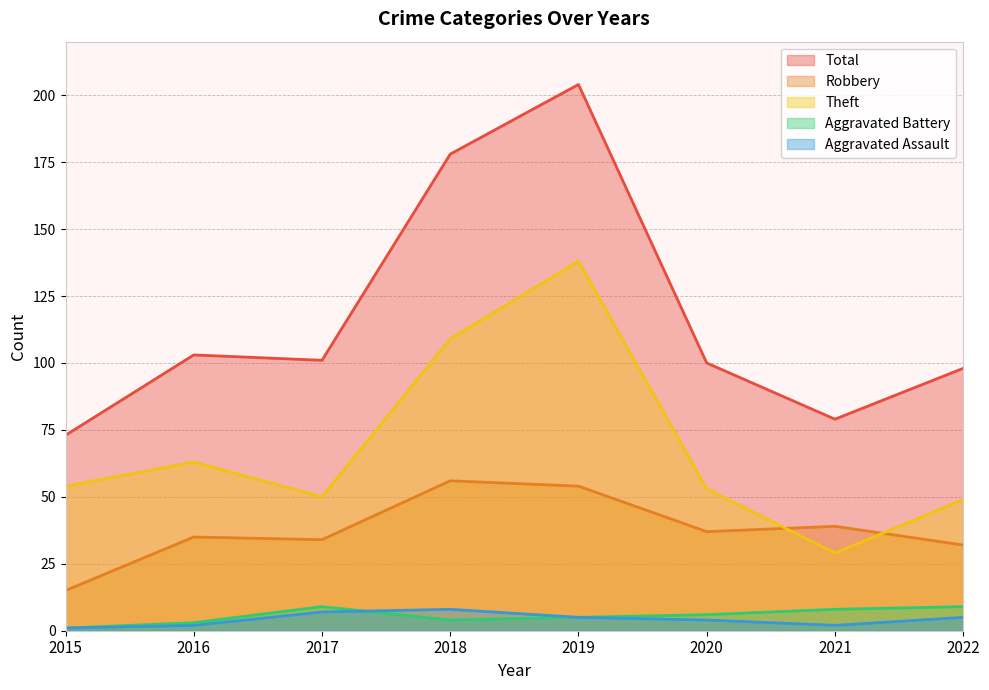

Does the chart have visible grid lines?

Yes